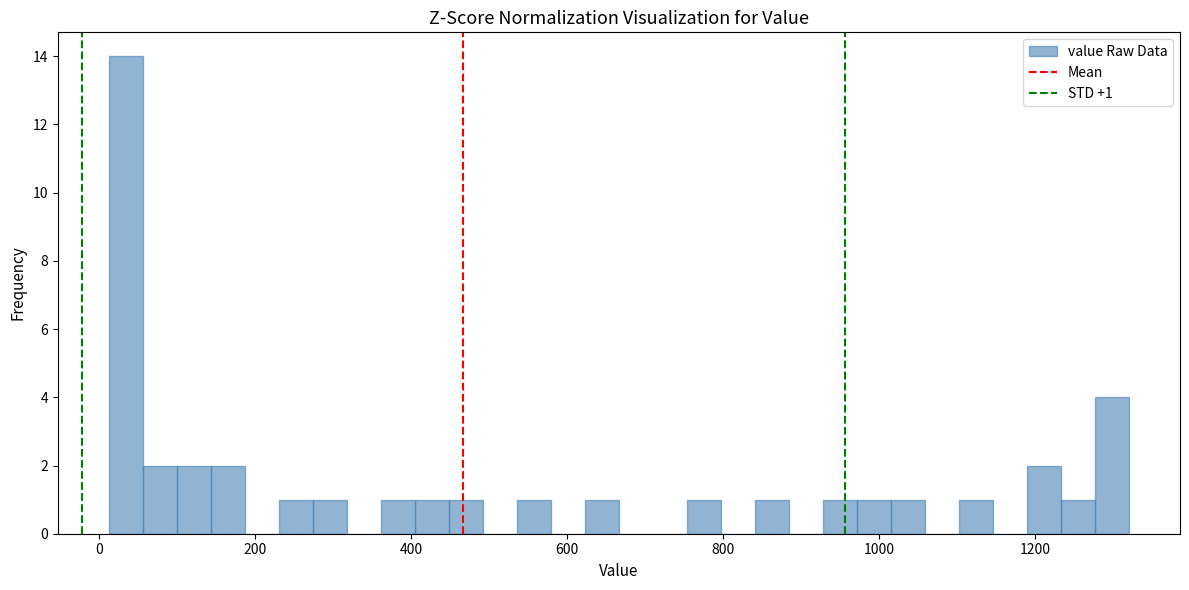

Read against the x-axis, roughly where is the centre of the tallest bar?

40